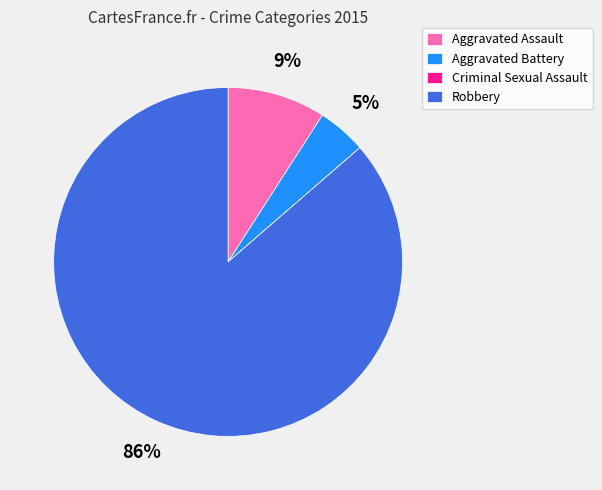

Combined, do Aggravated Assault and Robbery account for over 50%?

Yes